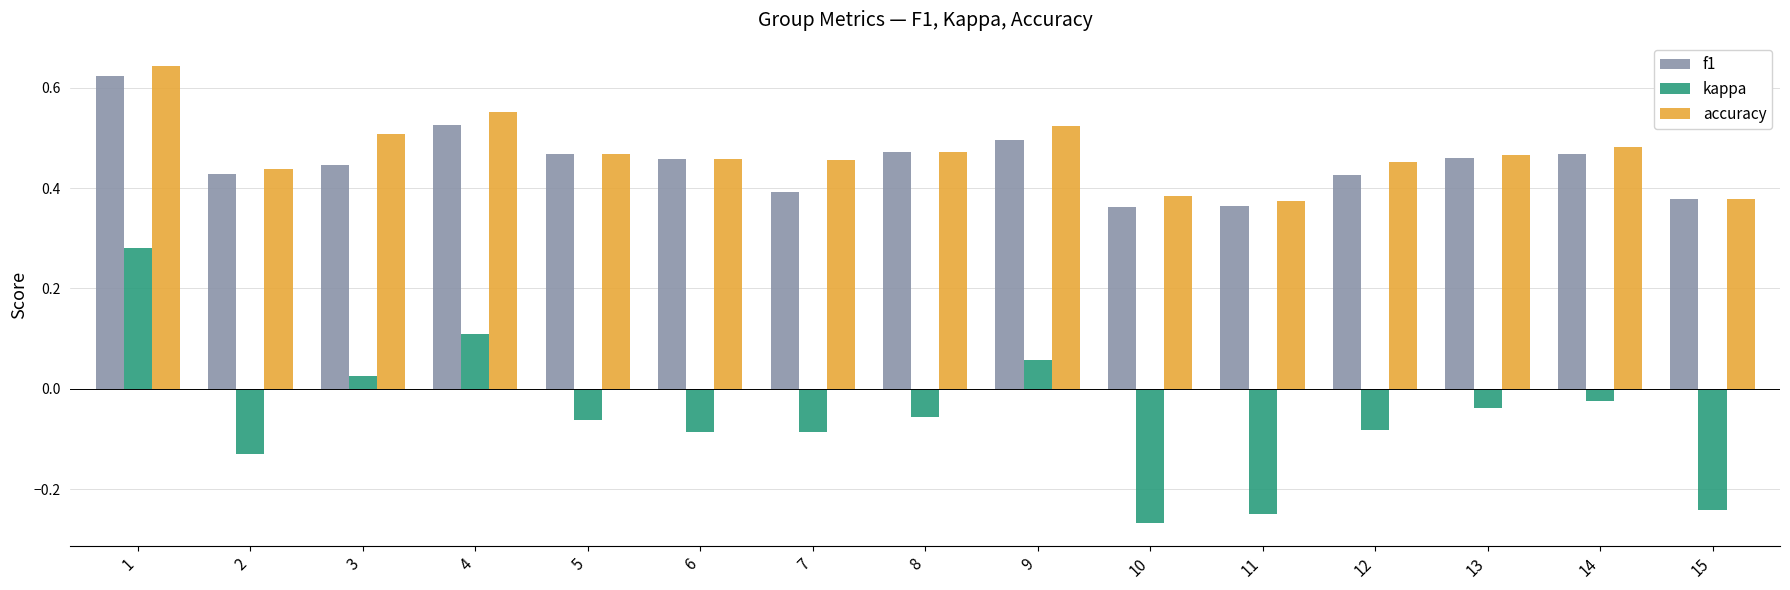

Is the value of f1 at 12 greater than the value of accuracy at 6?

No